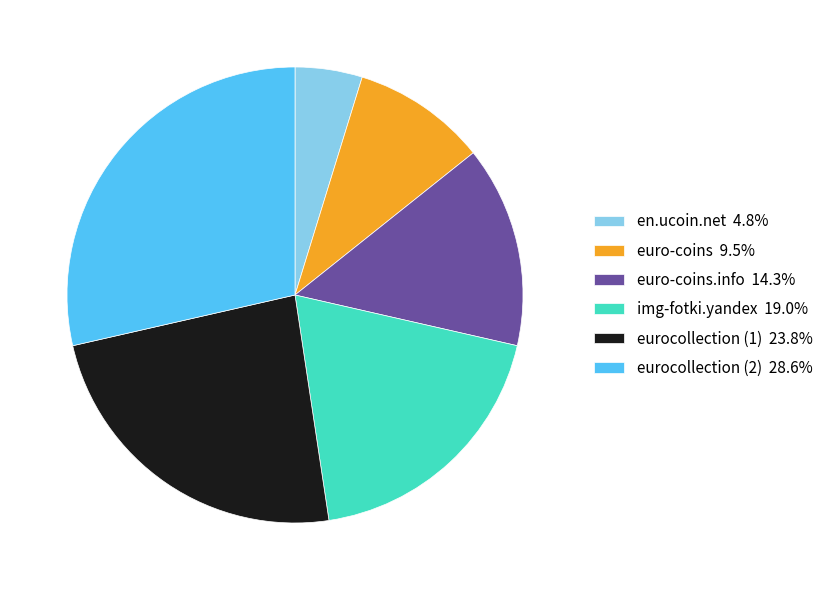

Is euro-coins 9.5% the majority of the pie?

No